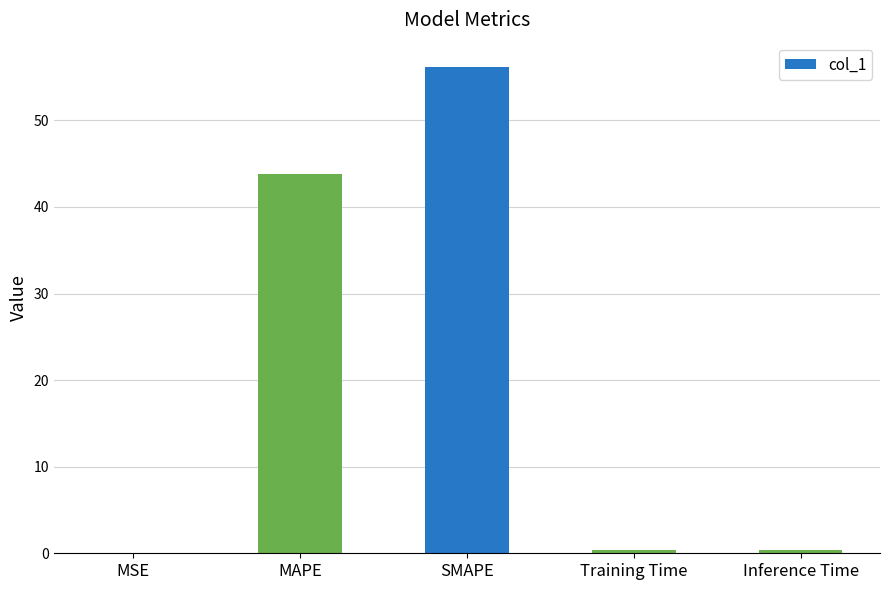

What is the greatest value displayed?

56.2